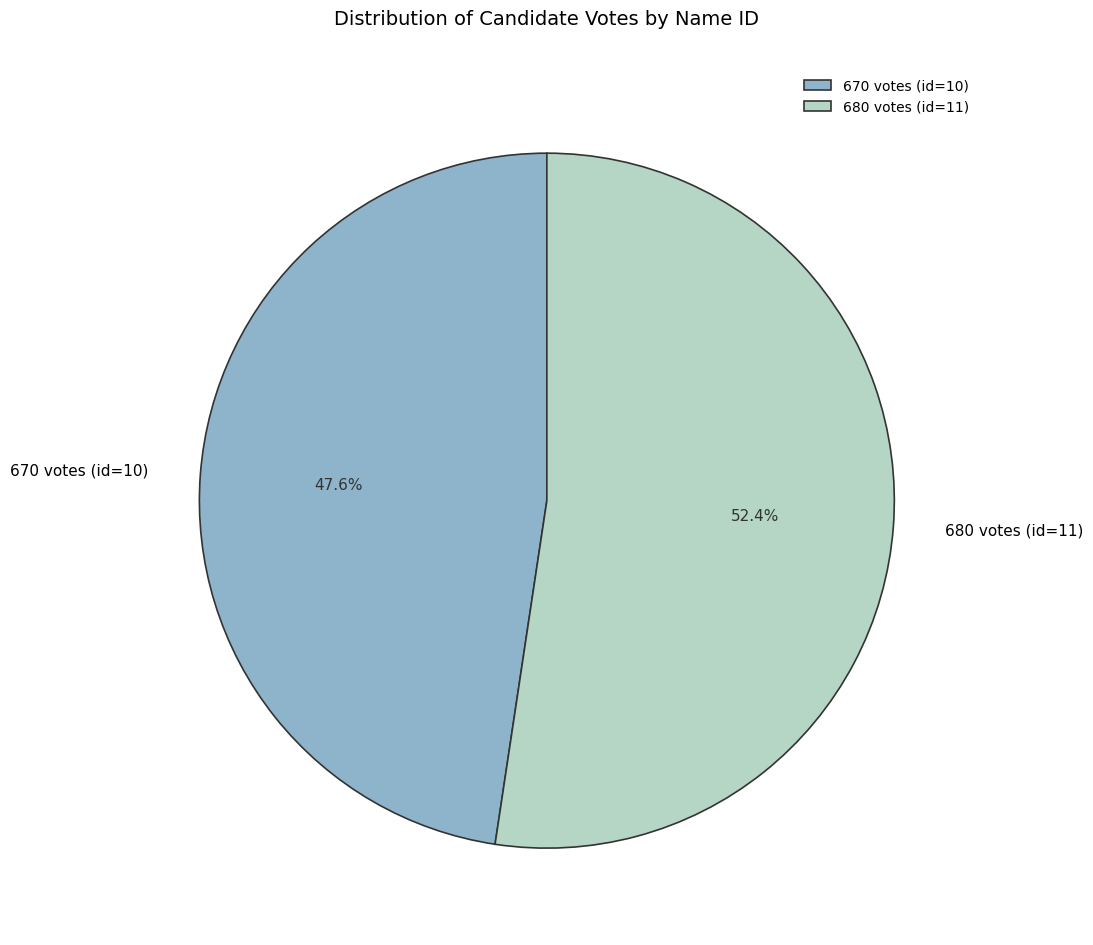

Rank the categories by value from highest to lowest.

680 votes (id=11), 670 votes (id=10)